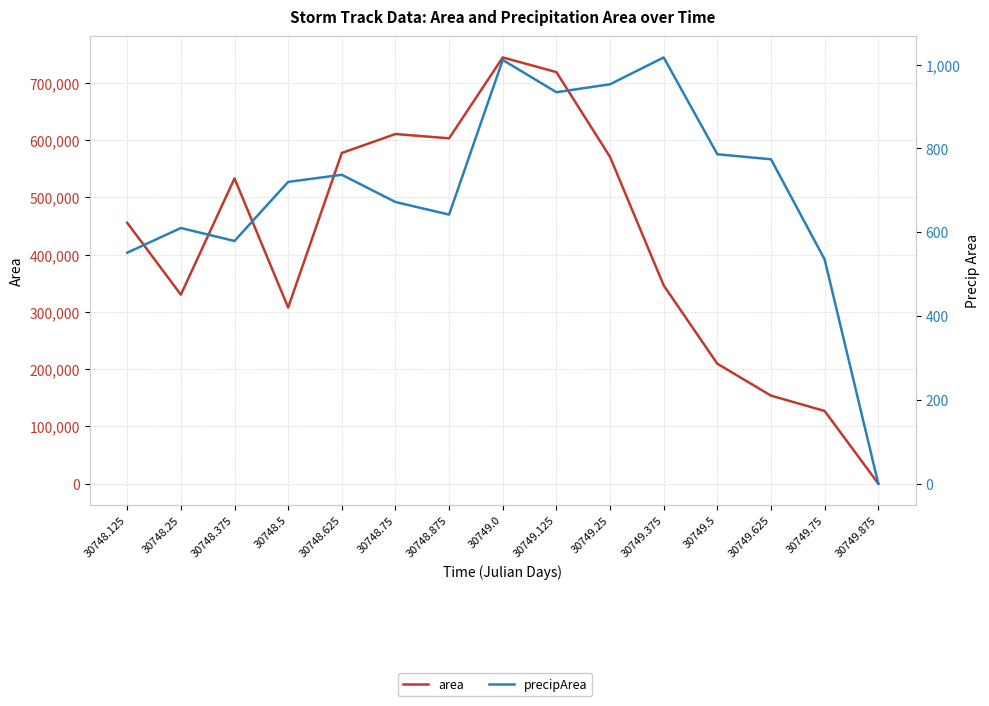

Reading left to right, list all the values displayed in this chart.

area: 30748.125=455625	30748.25=330000	30748.375=533125	30748.5=307500	30748.625=577500	30748.75=610625	30748.875=603125	30749.0=744375	30749.125=718750	30749.25=570625	30749.375=346250	30749.5=209375	30749.625=153750	30749.75=126875	30749.875=0
precipArea: 30748.125=551	30748.25=610	30748.375=579	30748.5=720	30748.625=737	30748.75=672	30748.875=642	30749.0=1011	30749.125=934	30749.25=953	30749.375=1017	30749.5=786	30749.625=774	30749.75=535	30749.875=0